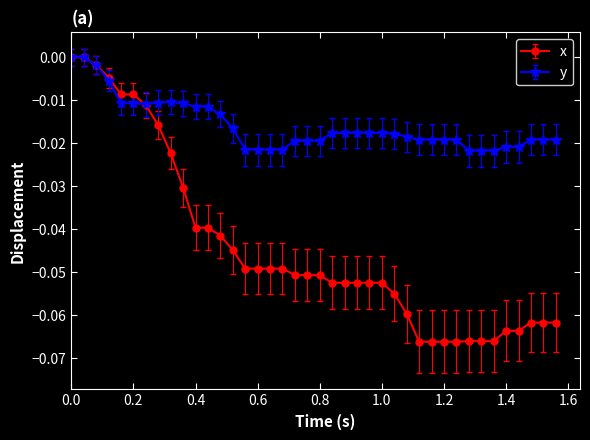

Which series has the largest range (max minus min)?

x